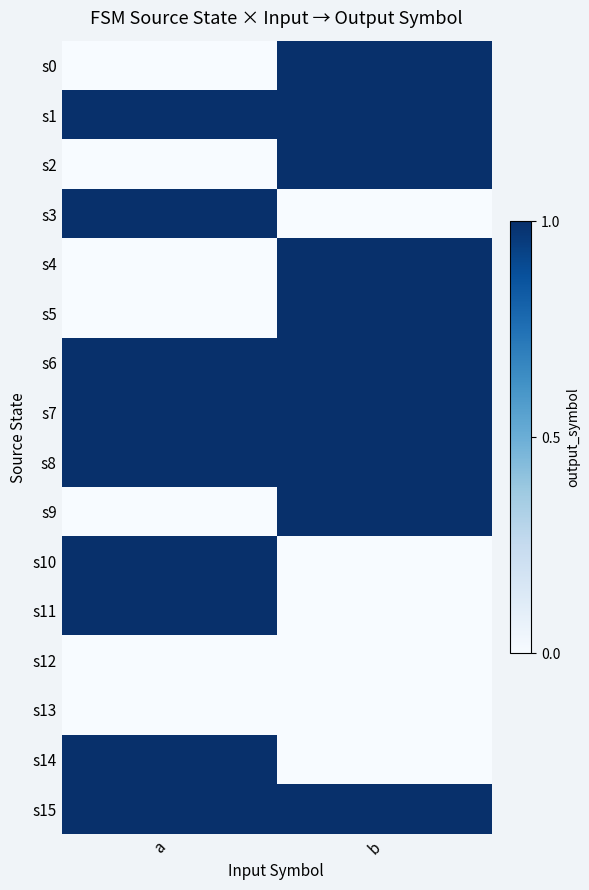

Reading left to right, list all the values displayed in this chart.

s0: a=0	b=1
s1: a=1	b=1
s2: a=0	b=1
s3: a=1	b=0
s4: a=0	b=1
s5: a=0	b=1
s6: a=1	b=1
s7: a=1	b=1
s8: a=1	b=1
s9: a=0	b=1
s10: a=1	b=0
s11: a=1	b=0
s12: a=0	b=0
s13: a=0	b=0
s14: a=1	b=0
s15: a=1	b=1